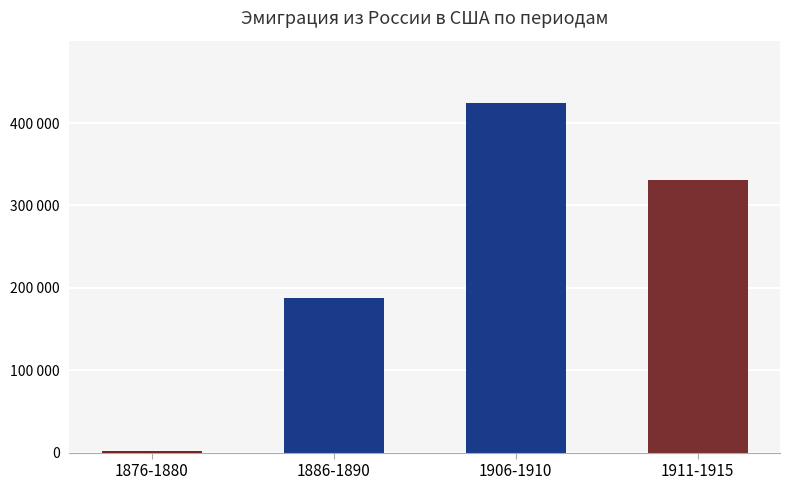

Does the chart contain any negative values?

No